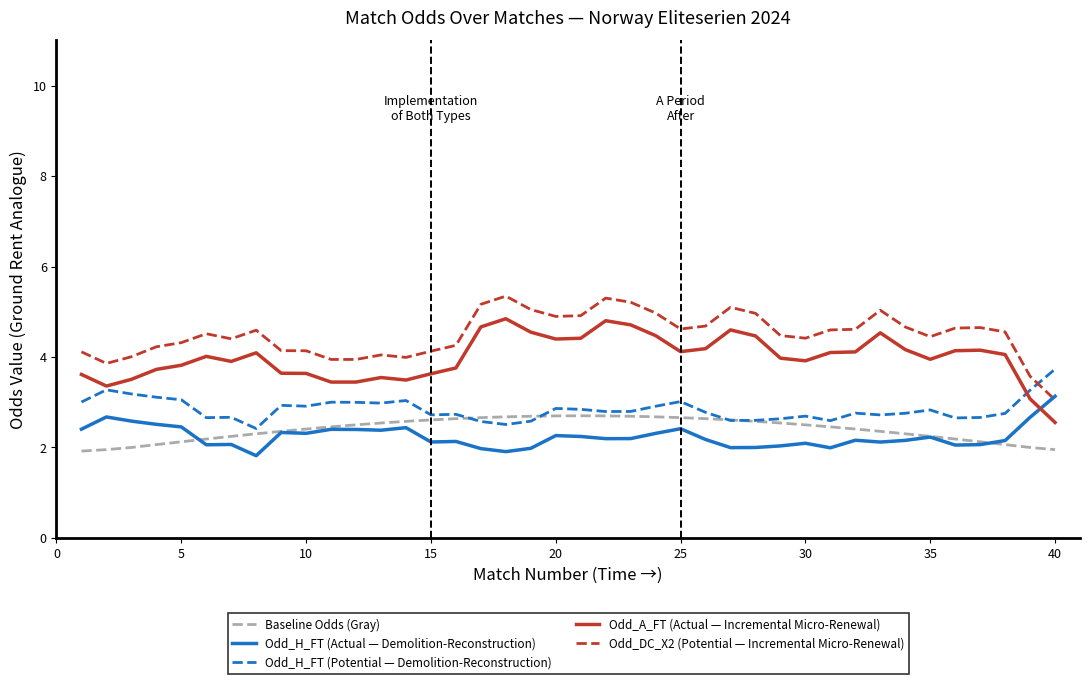

What is the difference between the maximum and second lowest values in the Odd_DC_X2 (Potential — Incremental Micro-Renewal) series?

1.8